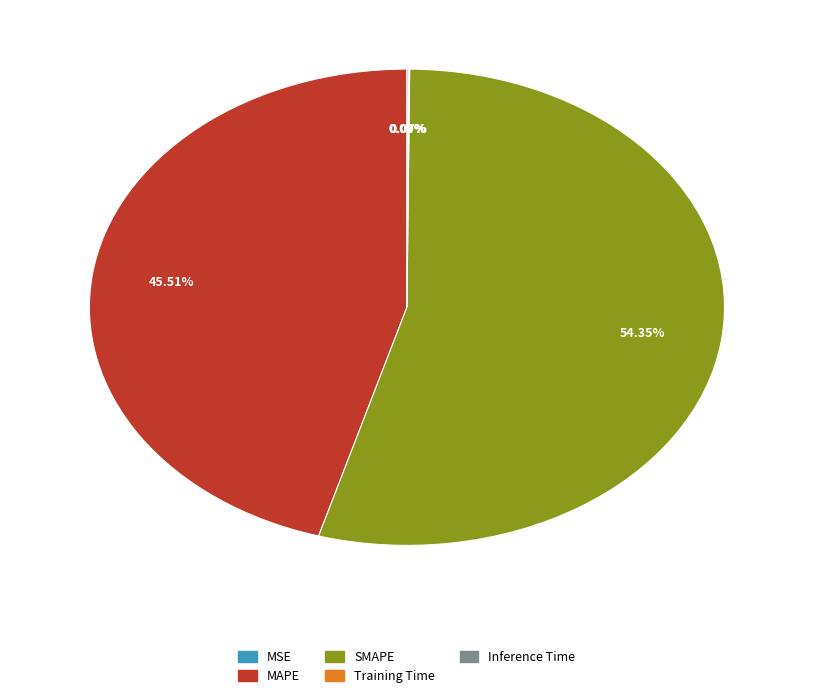

What is the largest slice in the pie chart?

SMAPE